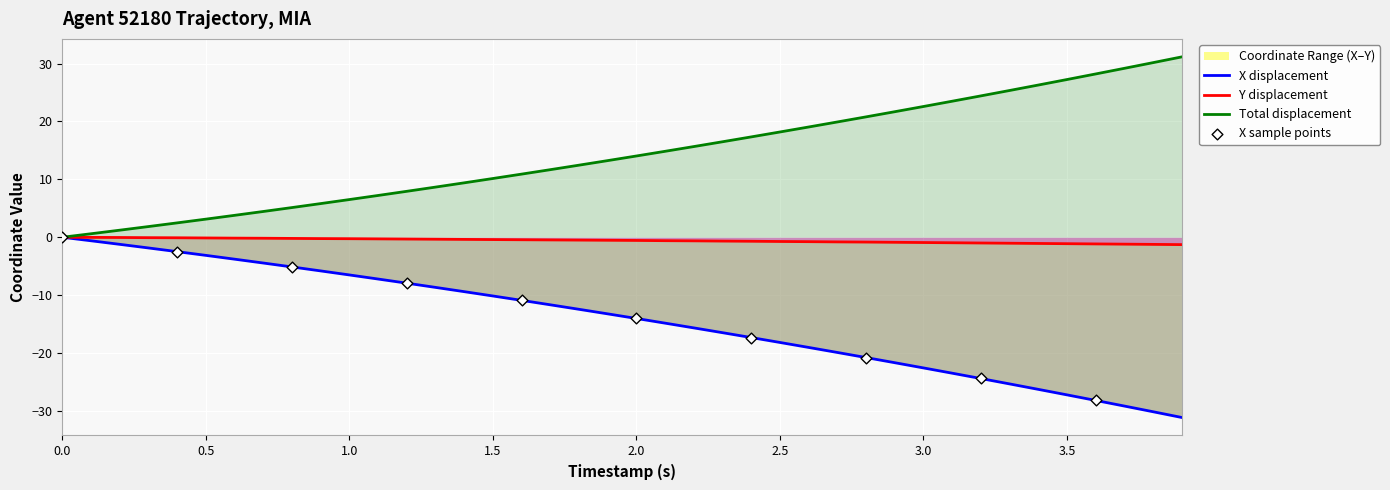

Is the value of TIMESTAMP at 1.0 greater than the value of Y at 1.5?

Yes